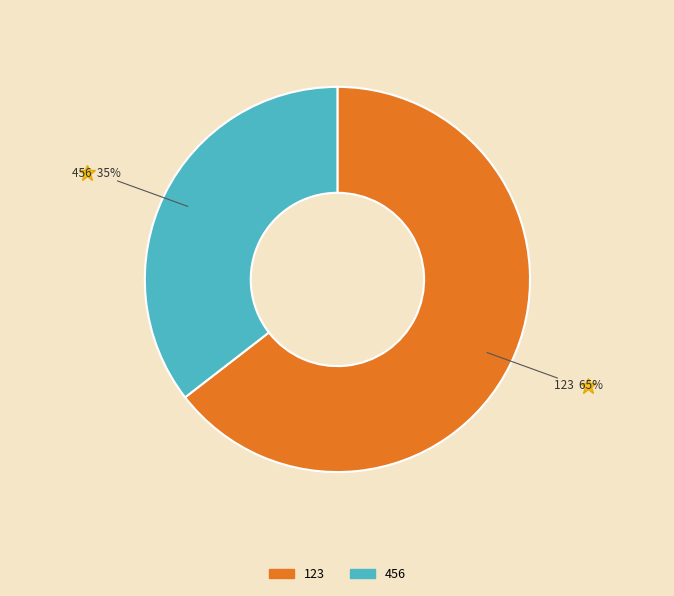

How many segments does this pie chart have?

2